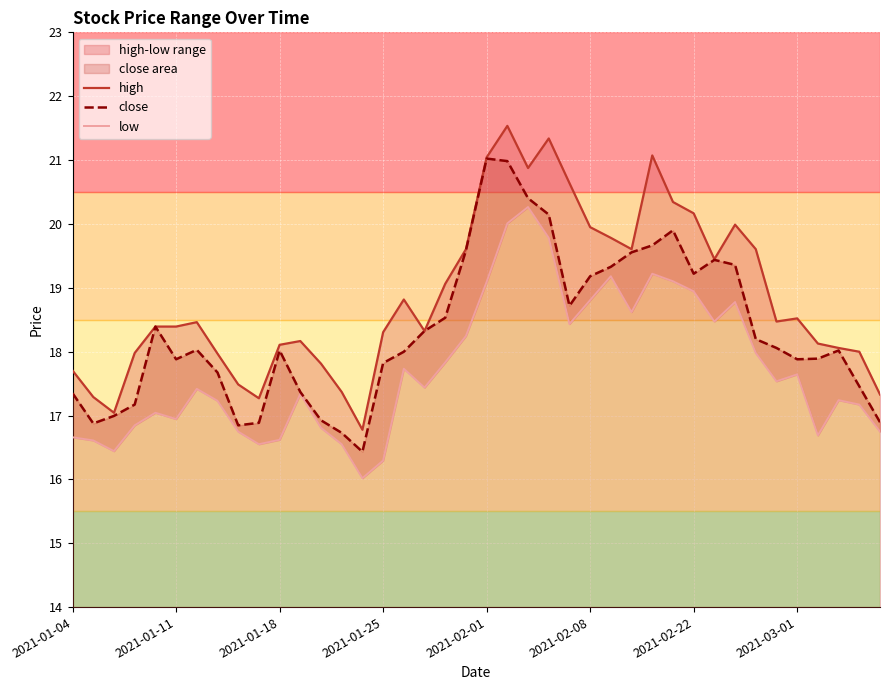

At 19, list the series in order from largest to smallest.

high, close, low